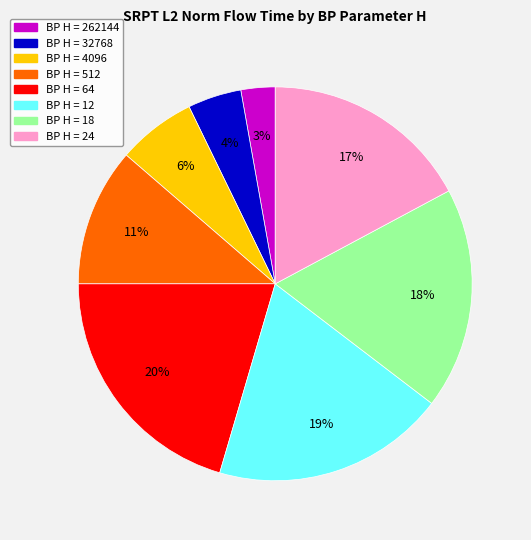

Does any single category account for the majority?

No